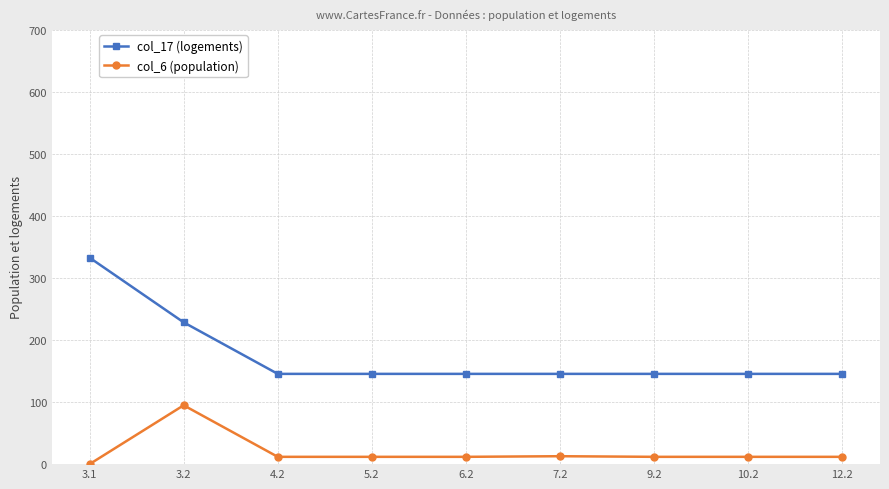

What is the difference between the maximum and minimum values in the col_6 (population) series?

94.8